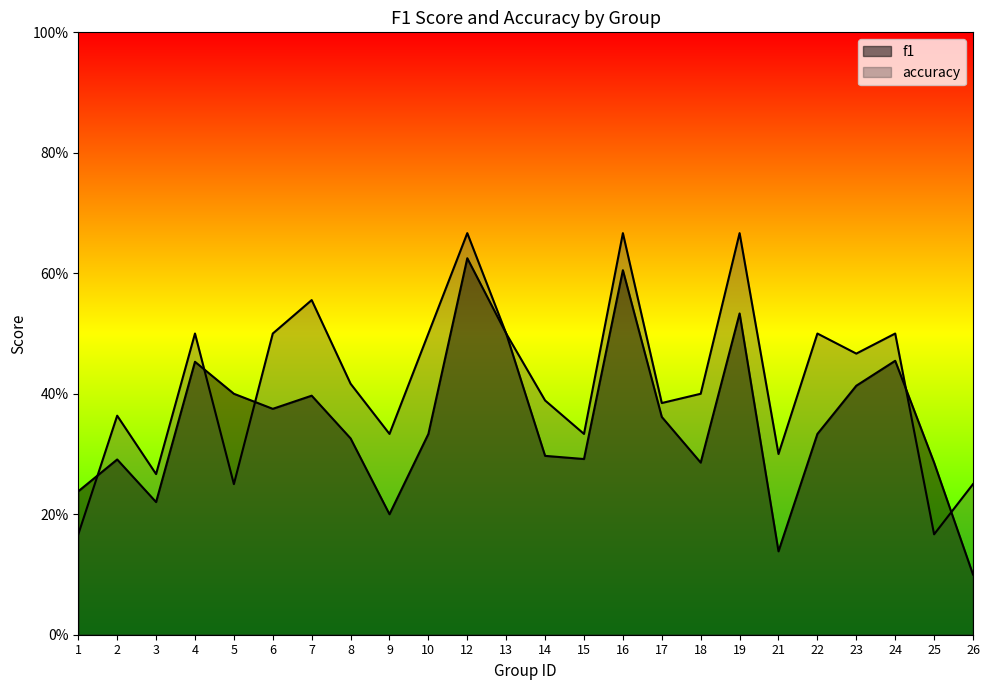

Reading left to right, transcribe all the data shown in this chart.

f1: 1=0.2	2=0.3	3=0.2	4=0.5	5=0.4	6=0.4	7=0.4	8=0.3	9=0.2	10=0.3	12=0.6	13=0.5	14=0.3	15=0.3	16=0.6	17=0.4	18=0.3	19=0.5	21=0.1	22=0.3	23=0.4	24=0.5	25=0.3	26=0.1
accuracy: 1=0.2	2=0.4	3=0.3	4=0.5	5=0.2	6=0.5	7=0.6	8=0.4	9=0.3	10=0.5	12=0.7	13=0.5	14=0.4	15=0.3	16=0.7	17=0.4	18=0.4	19=0.7	21=0.3	22=0.5	23=0.5	24=0.5	25=0.2	26=0.2